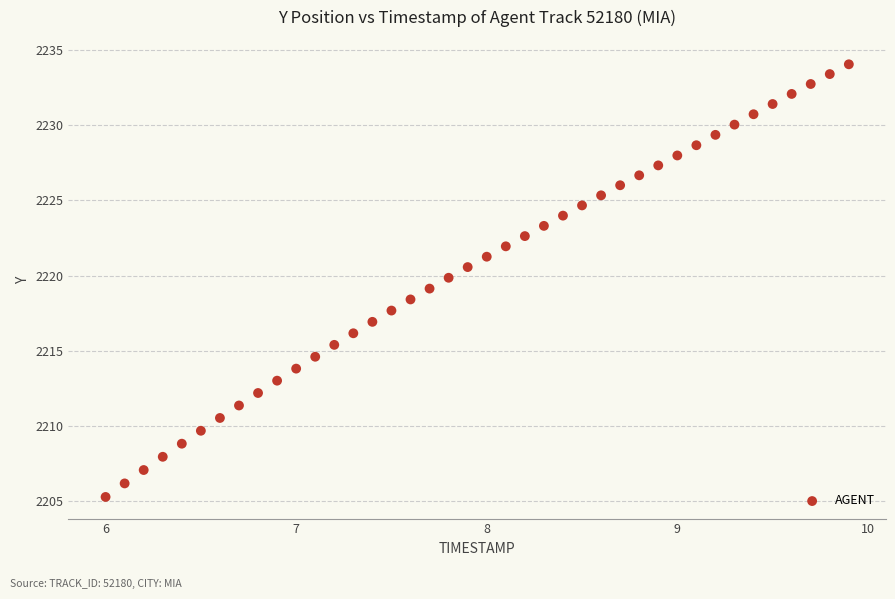

What is the range of Y values (max minus min)?

28.8